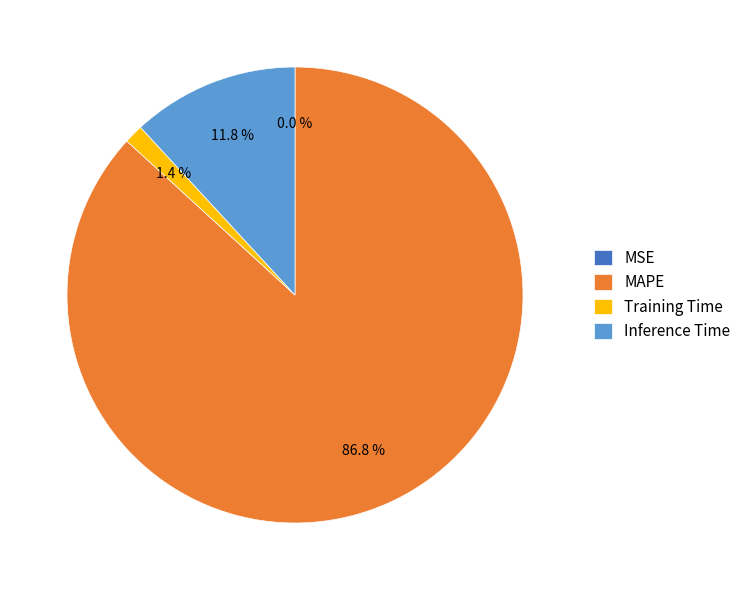

To the nearest percent, what is the combined percentage of MAPE and Inference Time?

99%